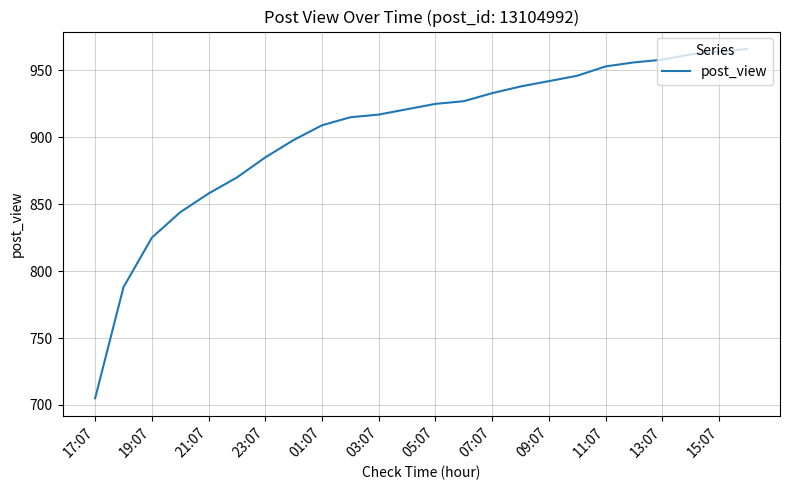

What is the greatest value displayed?

966